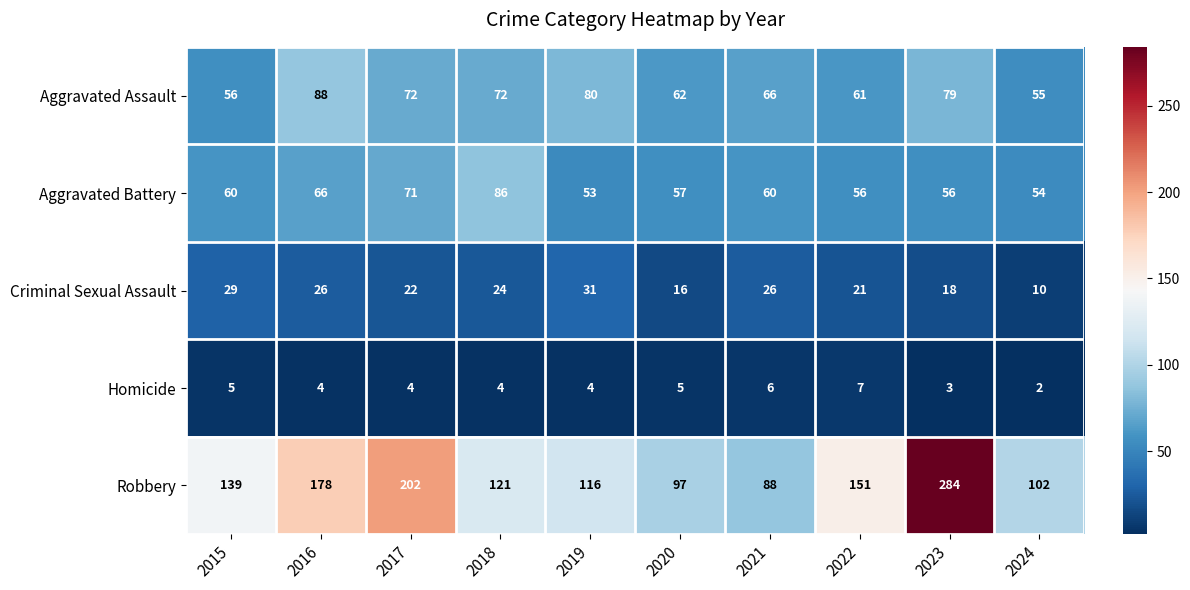

Which series has the widest spread of values?

Robbery